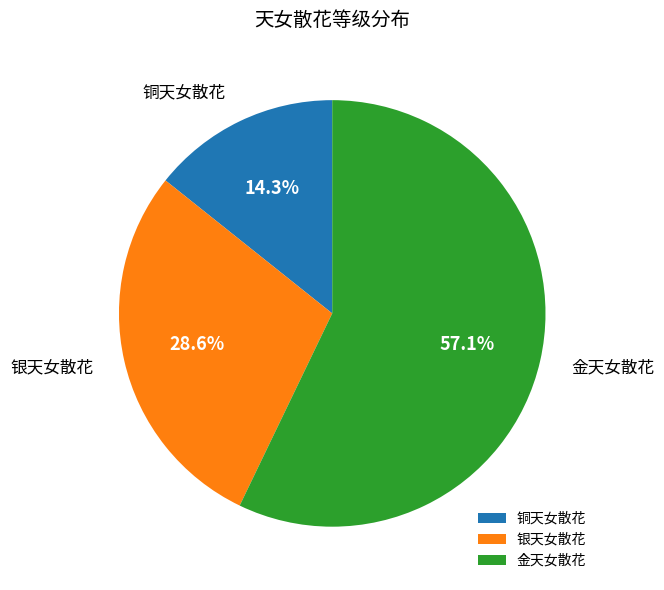

What percentage is NOT represented by 金天女散花?

42.9%